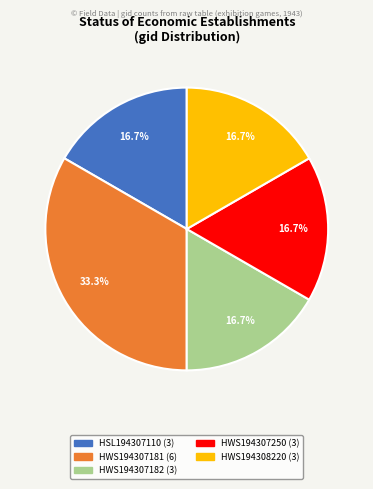

How many segments does this pie chart have?

5